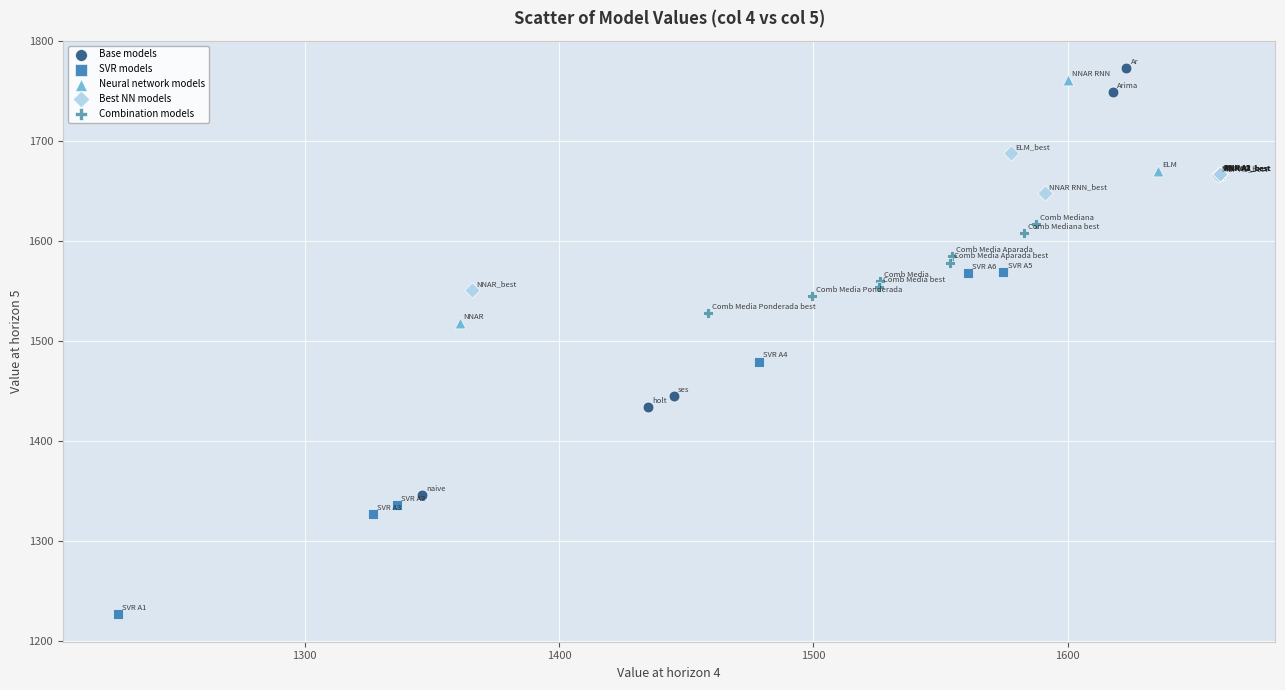

Which series reaches the maximum Y coordinate?

Base models